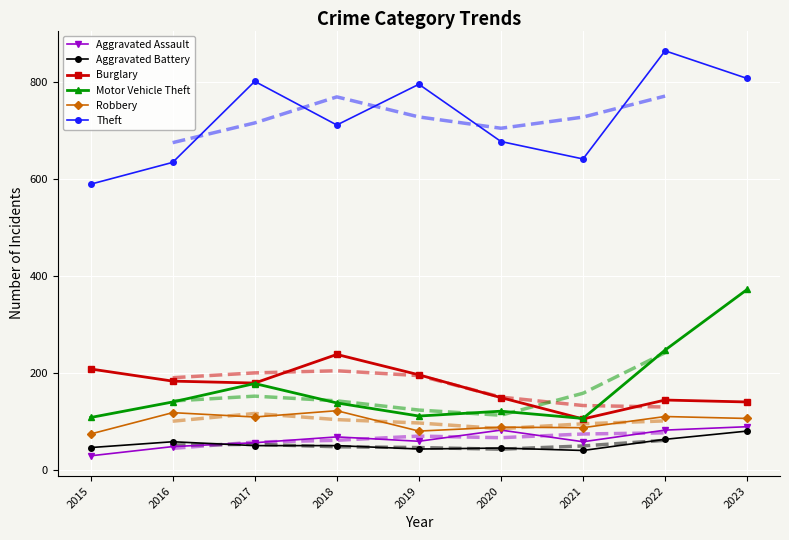

Reading left to right, transcribe all the data shown in this chart.

Aggravated Assault: 29	48	56	68	59	82	58	82	89
Aggravated Battery: 46	58	50	50	43	45	40	63	80
Burglary: 208	183	179	238	196	149	105	144	140
Motor Vehicle Theft: 108	140	178	138	111	121	106	247	372
Robbery: 74	118	109	122	80	88	87	110	106
Theft: 589	634	801	711	795	677	641	864	807